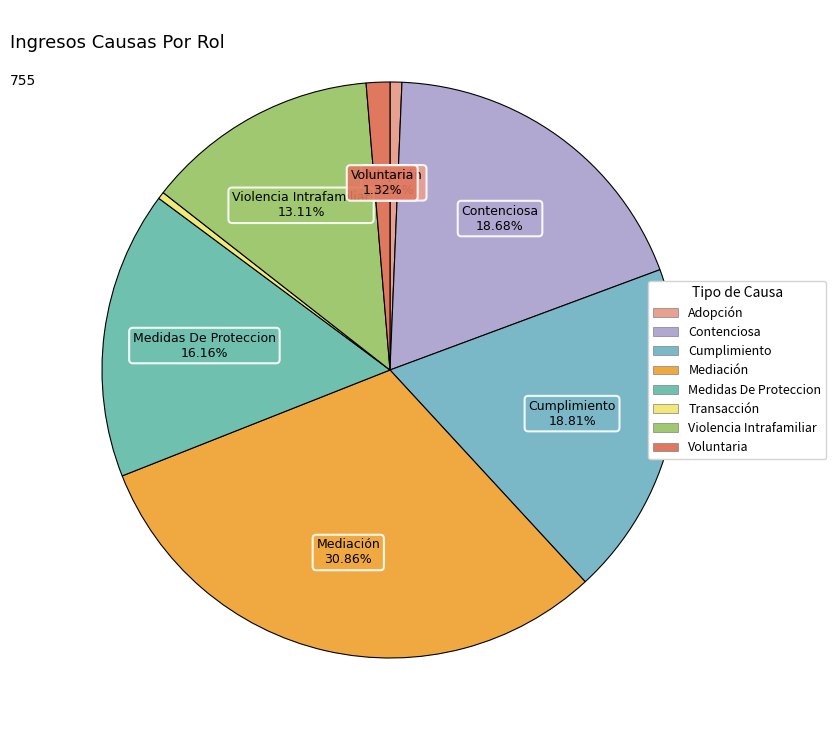

Is there a majority slice in this chart?

No